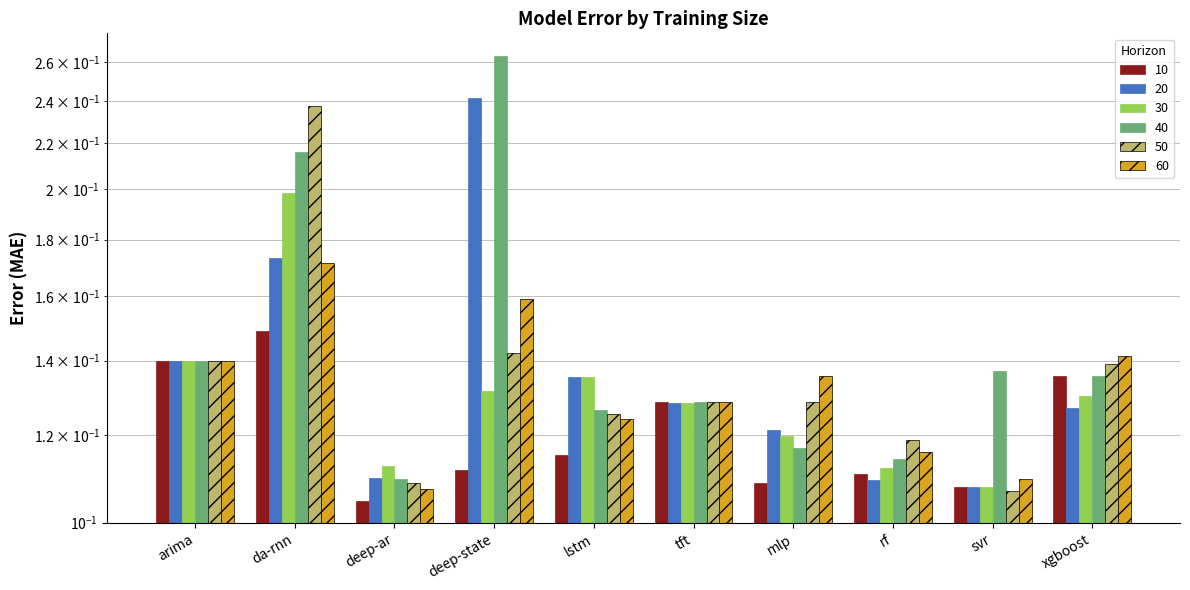

What is the average value of the 40 series?

0.1